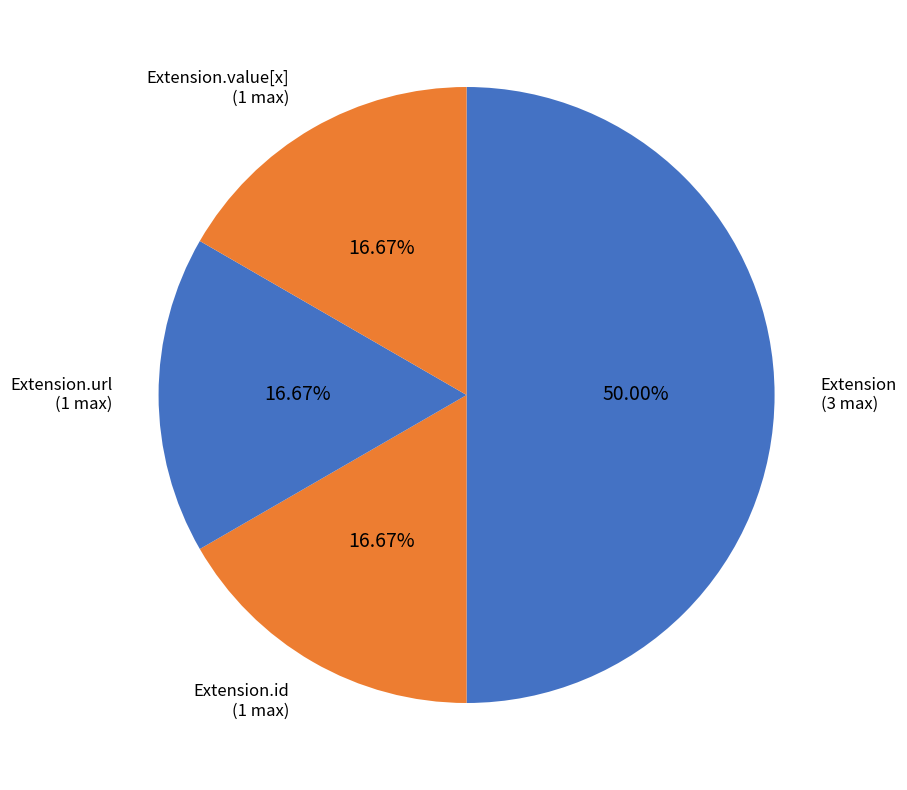

How many segments does this pie chart have?

4